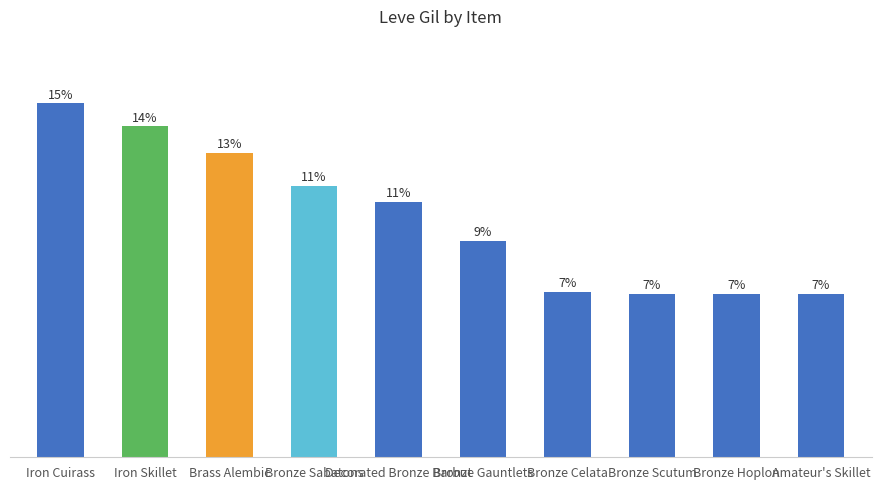

What is the change in value from Brass Alembic to Bronze Scutum?

-149